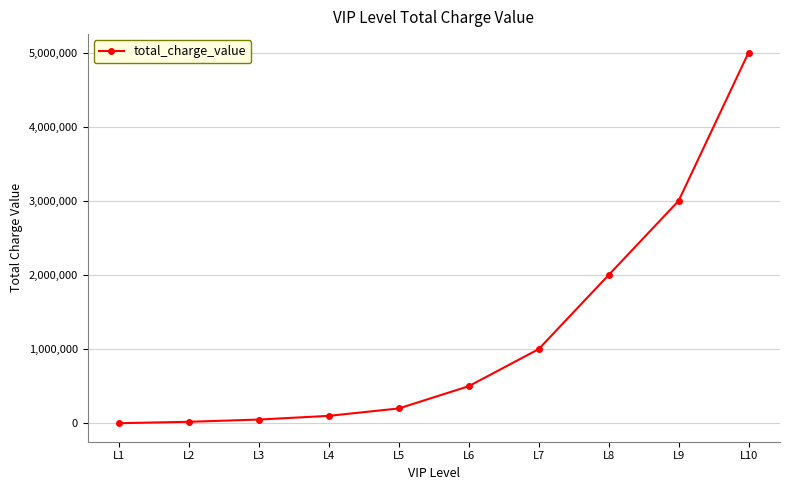

Is this an area chart (filled region under the line)?

No